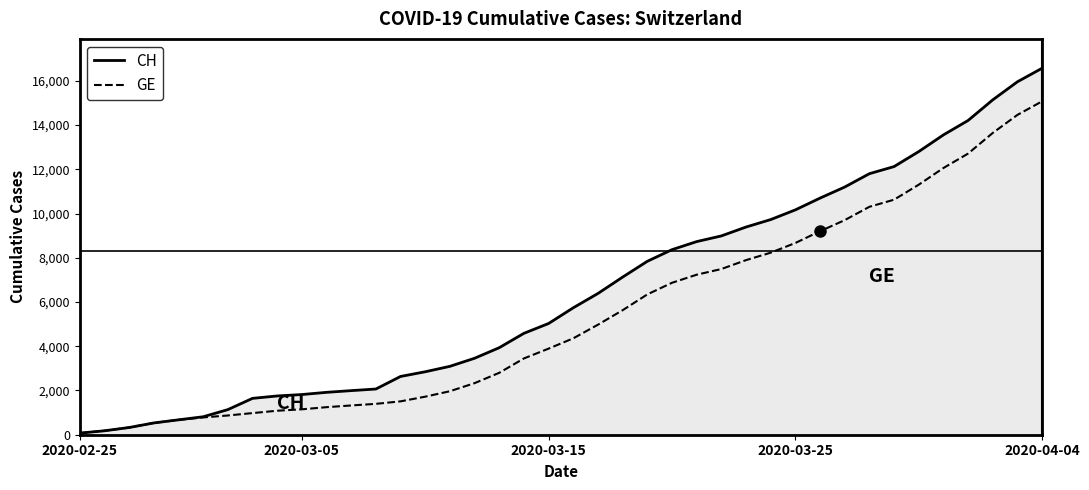

Does the chart have visible grid lines?

No